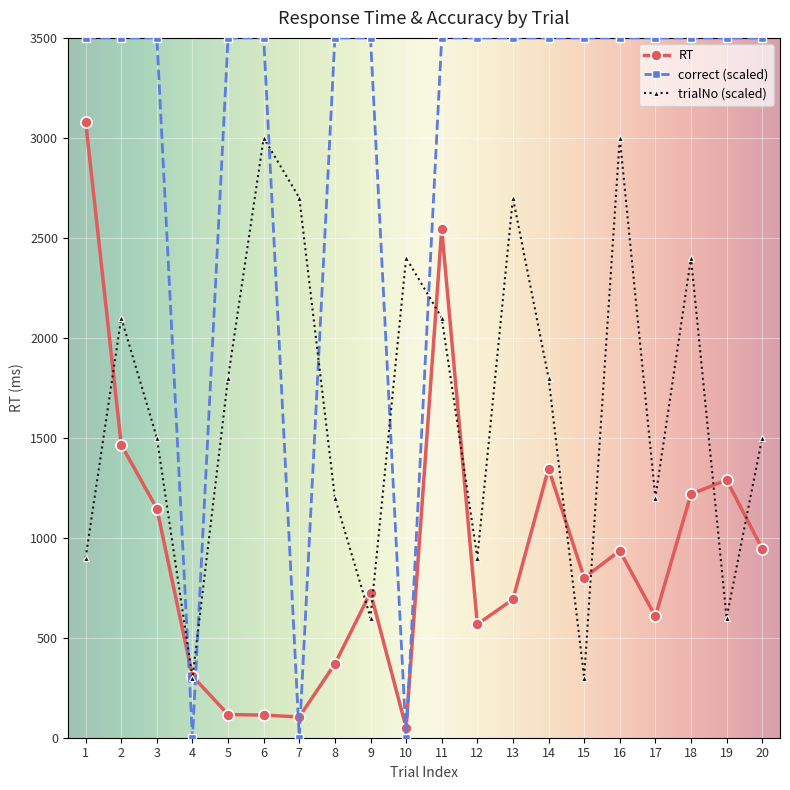

How many categories are shown in the chart?

20